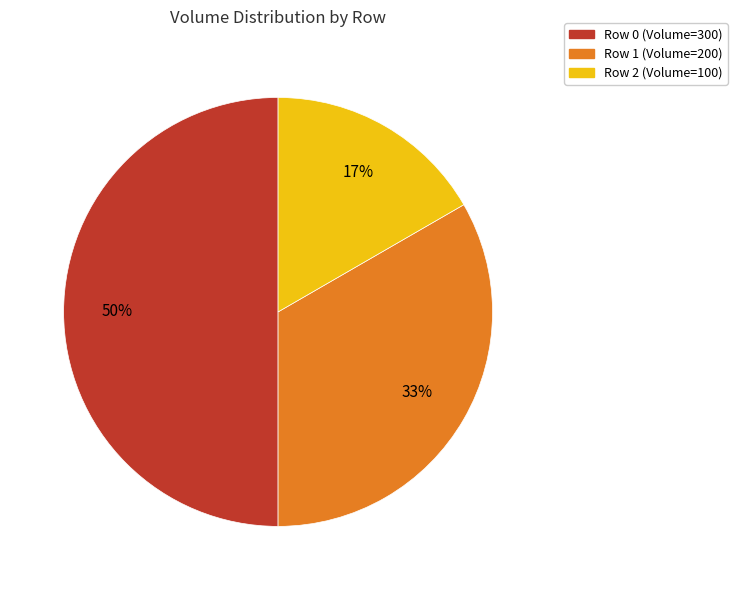

To the nearest percent, what portion does Row 2 represent?

17%